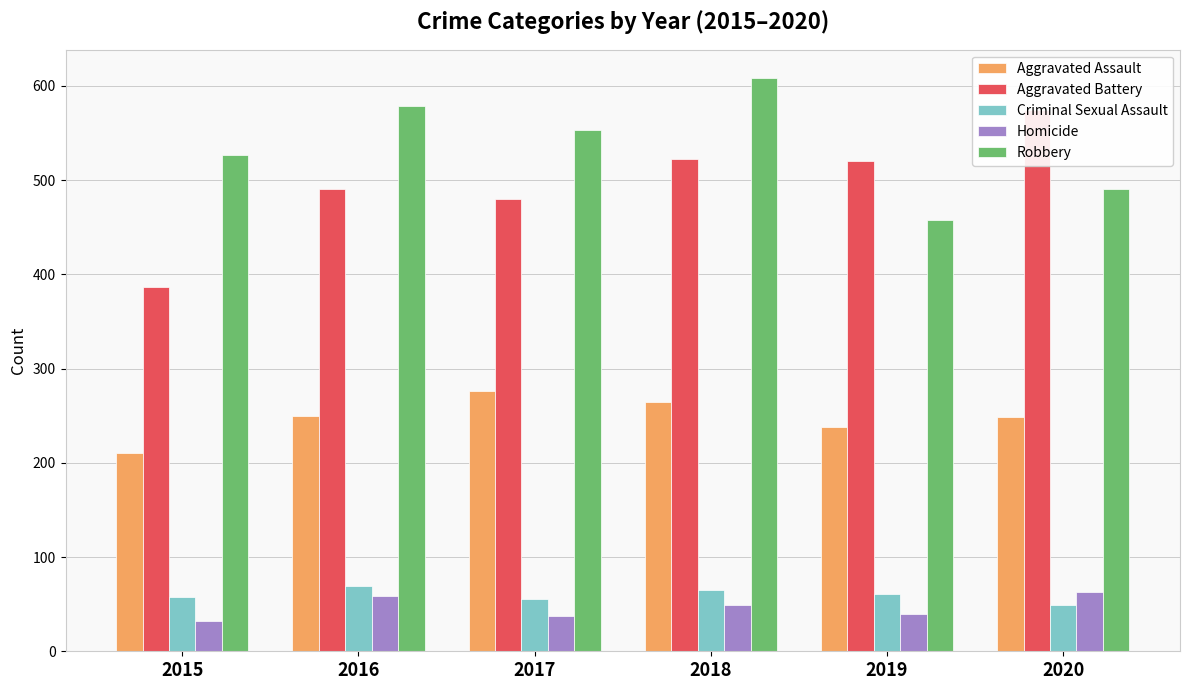

How many Robbery values are between 491 and 579?

4